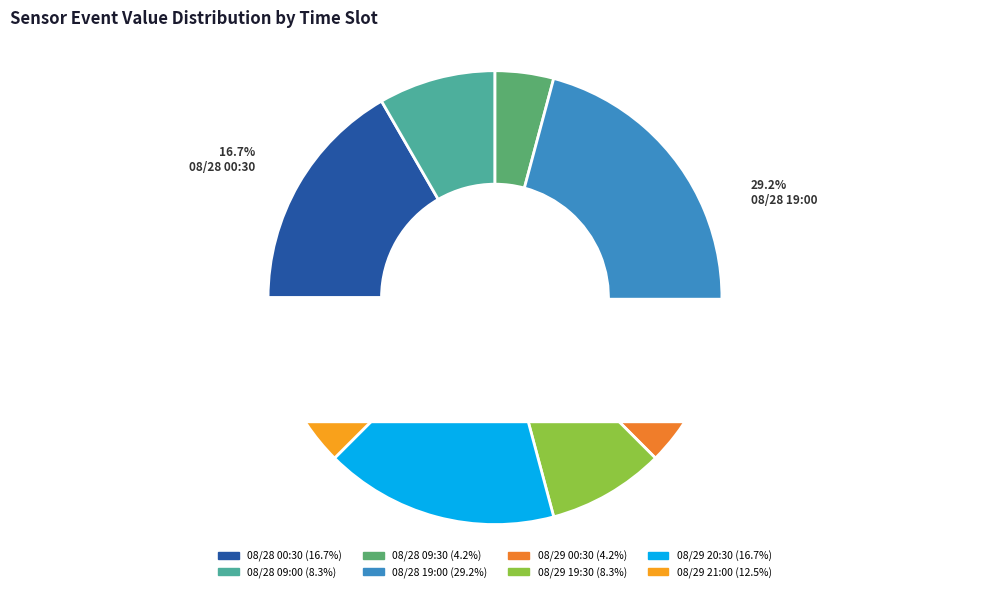

To the nearest percent, what is the average slice percentage?

12%